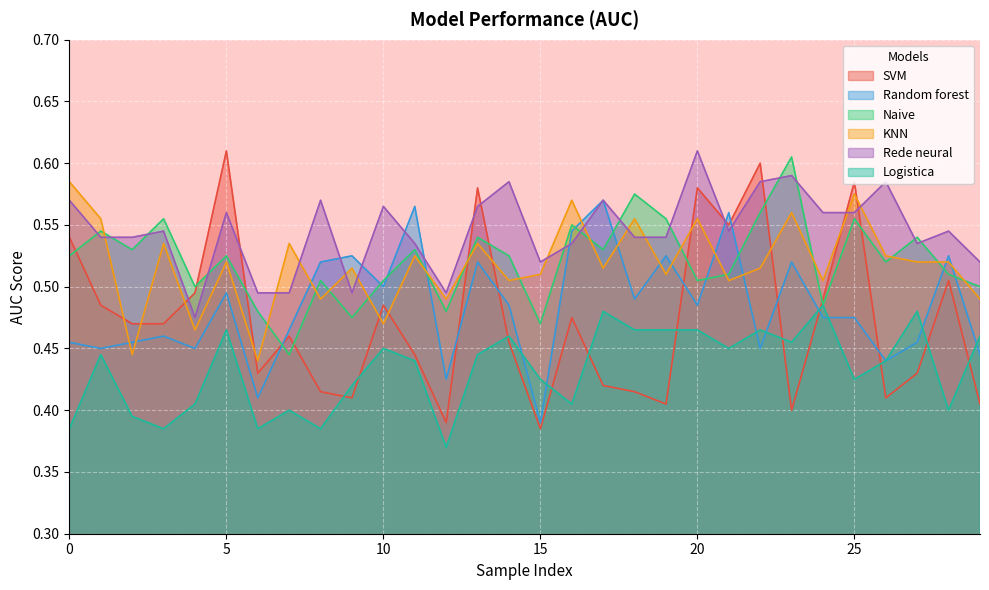

What is the average value of the Logistica series?

0.4